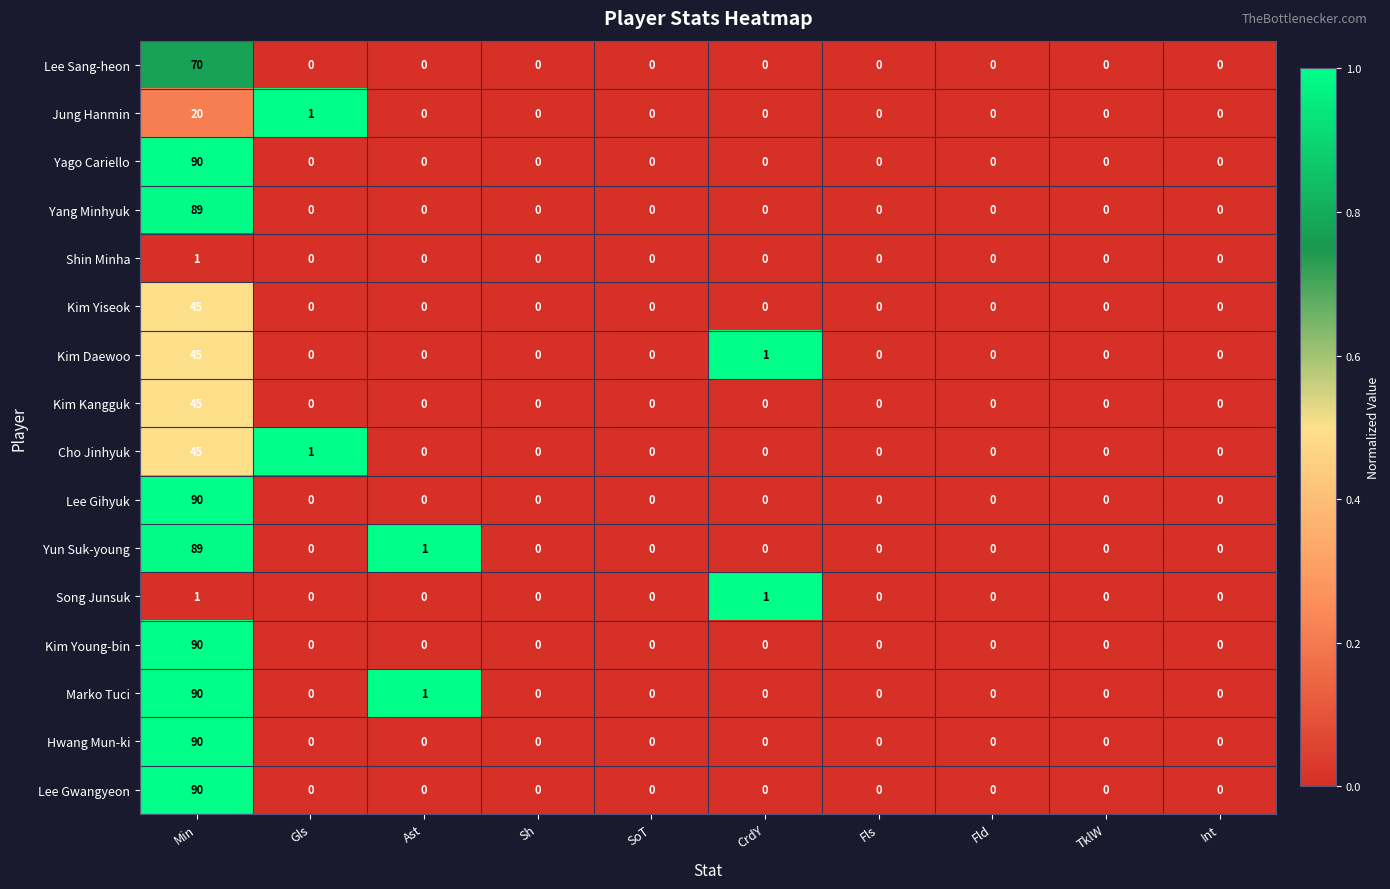

True or false: Hwang Mun-ki has a value of 0 at SoT.

True